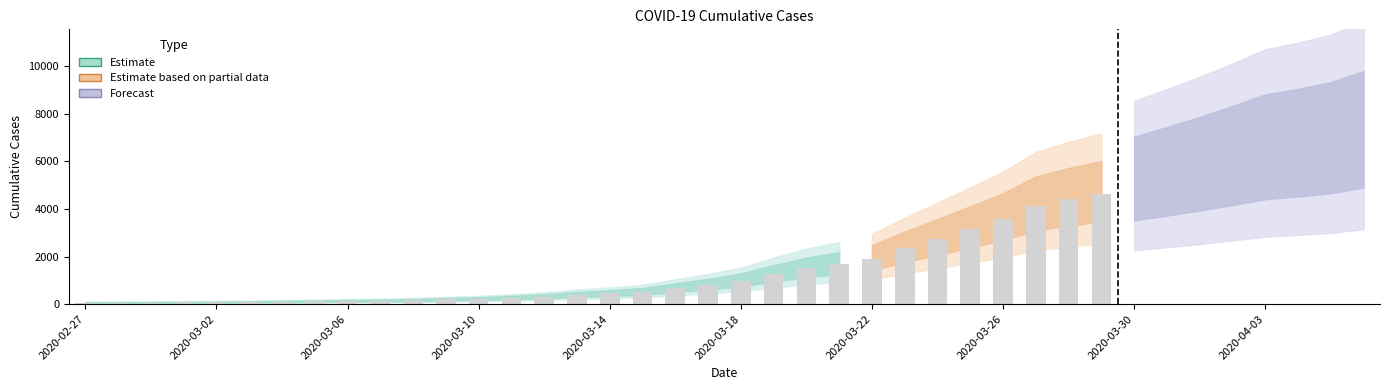

Reading right to left, extract all data points from this chart.

2020-04-06=6995	2020-04-05=6657	2020-04-04=6460	2020-04-03=6295	2020-04-02=5947	2020-04-01=5617	2020-03-31=5314	2020-03-30=5025	2020-03-29=4625	2020-03-28=4399	2020-03-27=4125	2020-03-26=3589	2020-03-25=3165	2020-03-24=2752	2020-03-23=2344	2020-03-22=1908	2020-03-21=1686	2020-03-20=1505	2020-03-19=1261	2020-03-18=993	2020-03-17=816	2020-03-16=677	2020-03-15=523	2020-03-14=452	2020-03-13=398	2020-03-12=320	2020-03-11=269	2020-03-10=226	2020-03-09=197	2020-03-08=167	2020-03-07=146	2020-03-06=138	2020-03-05=119	2020-03-04=108	2020-03-03=95	2020-03-02=87	2020-03-01=76	2020-02-29=69	2020-02-28=68	2020-02-27=64